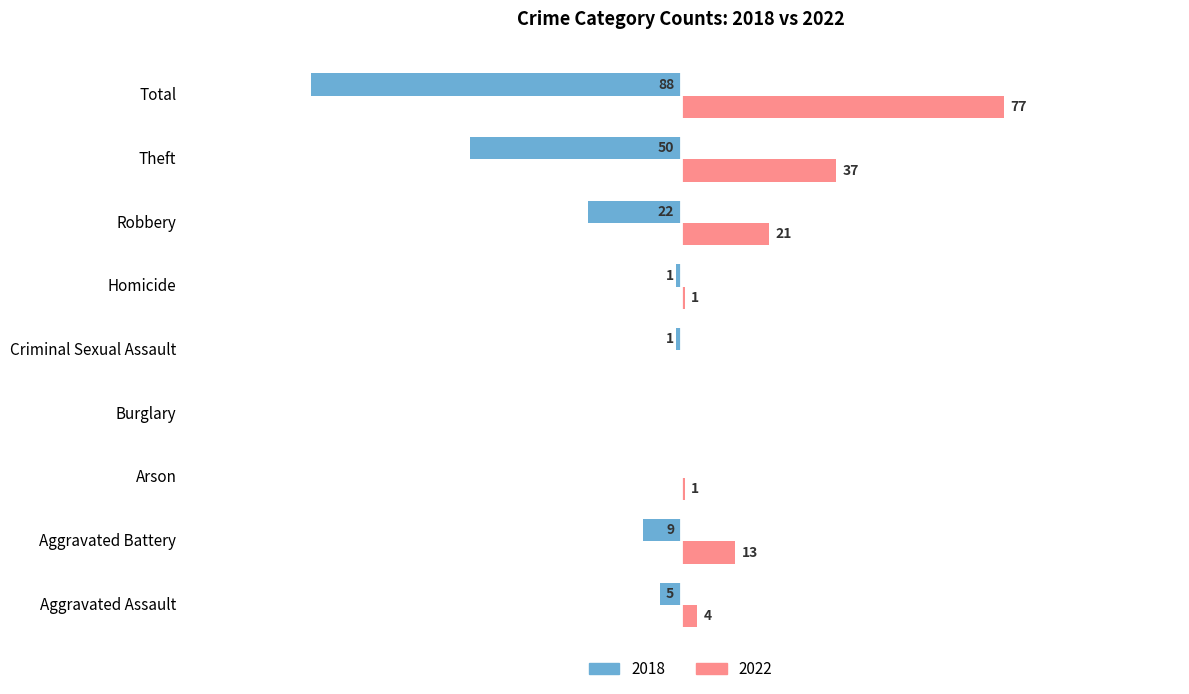

At which category is the sum across all series the highest?

Aggravated Battery